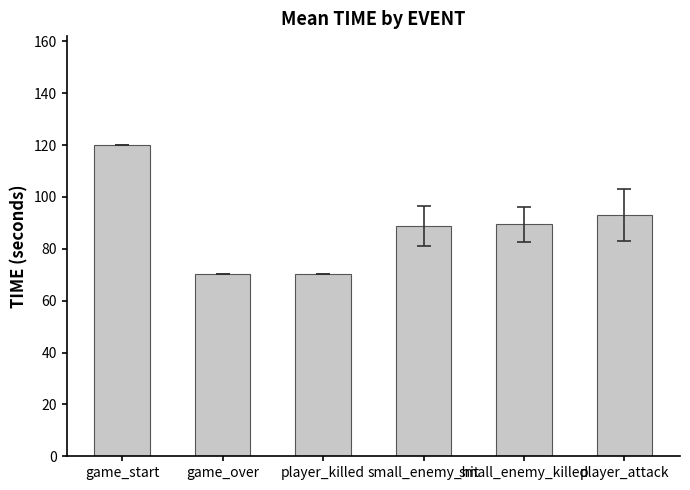

Where does the data first go above 89?

game_start